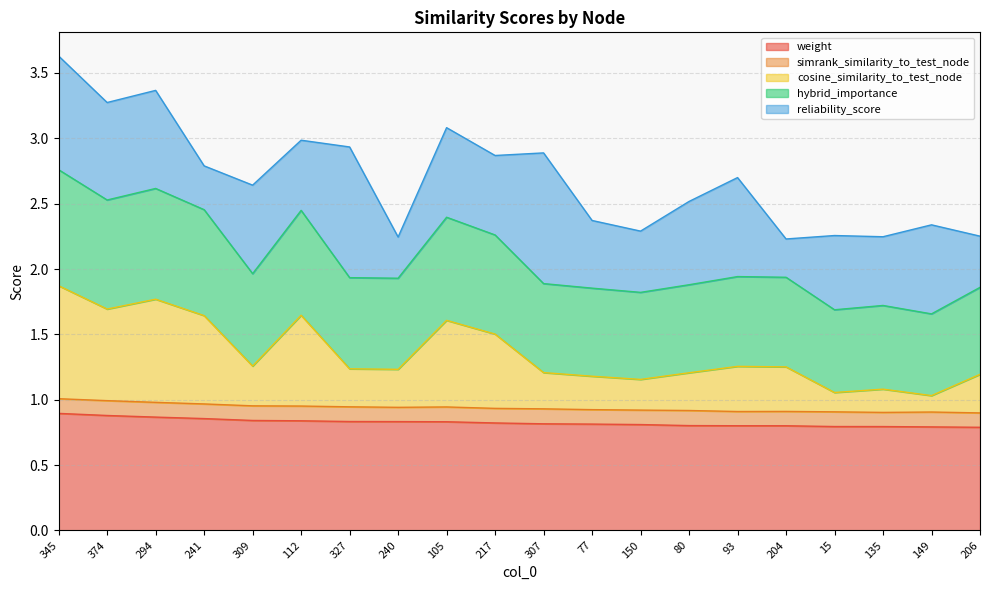

At which category does cosine_similarity_to_test_node reach its first local valley?

374